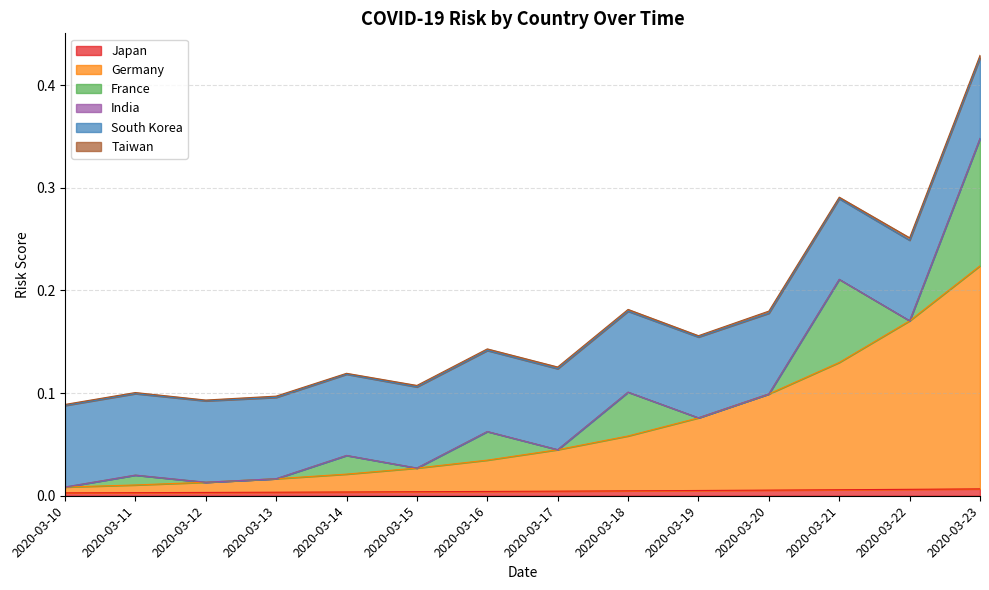

At how many categories does at least one series exceed 0?

14